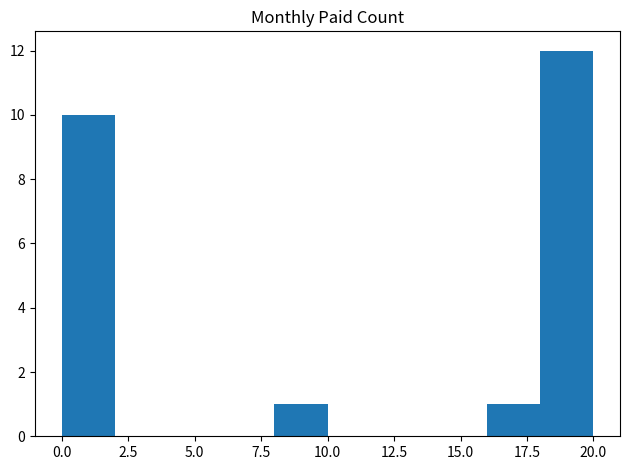

Which range on the x-axis has the tallest bar?

18 to 20